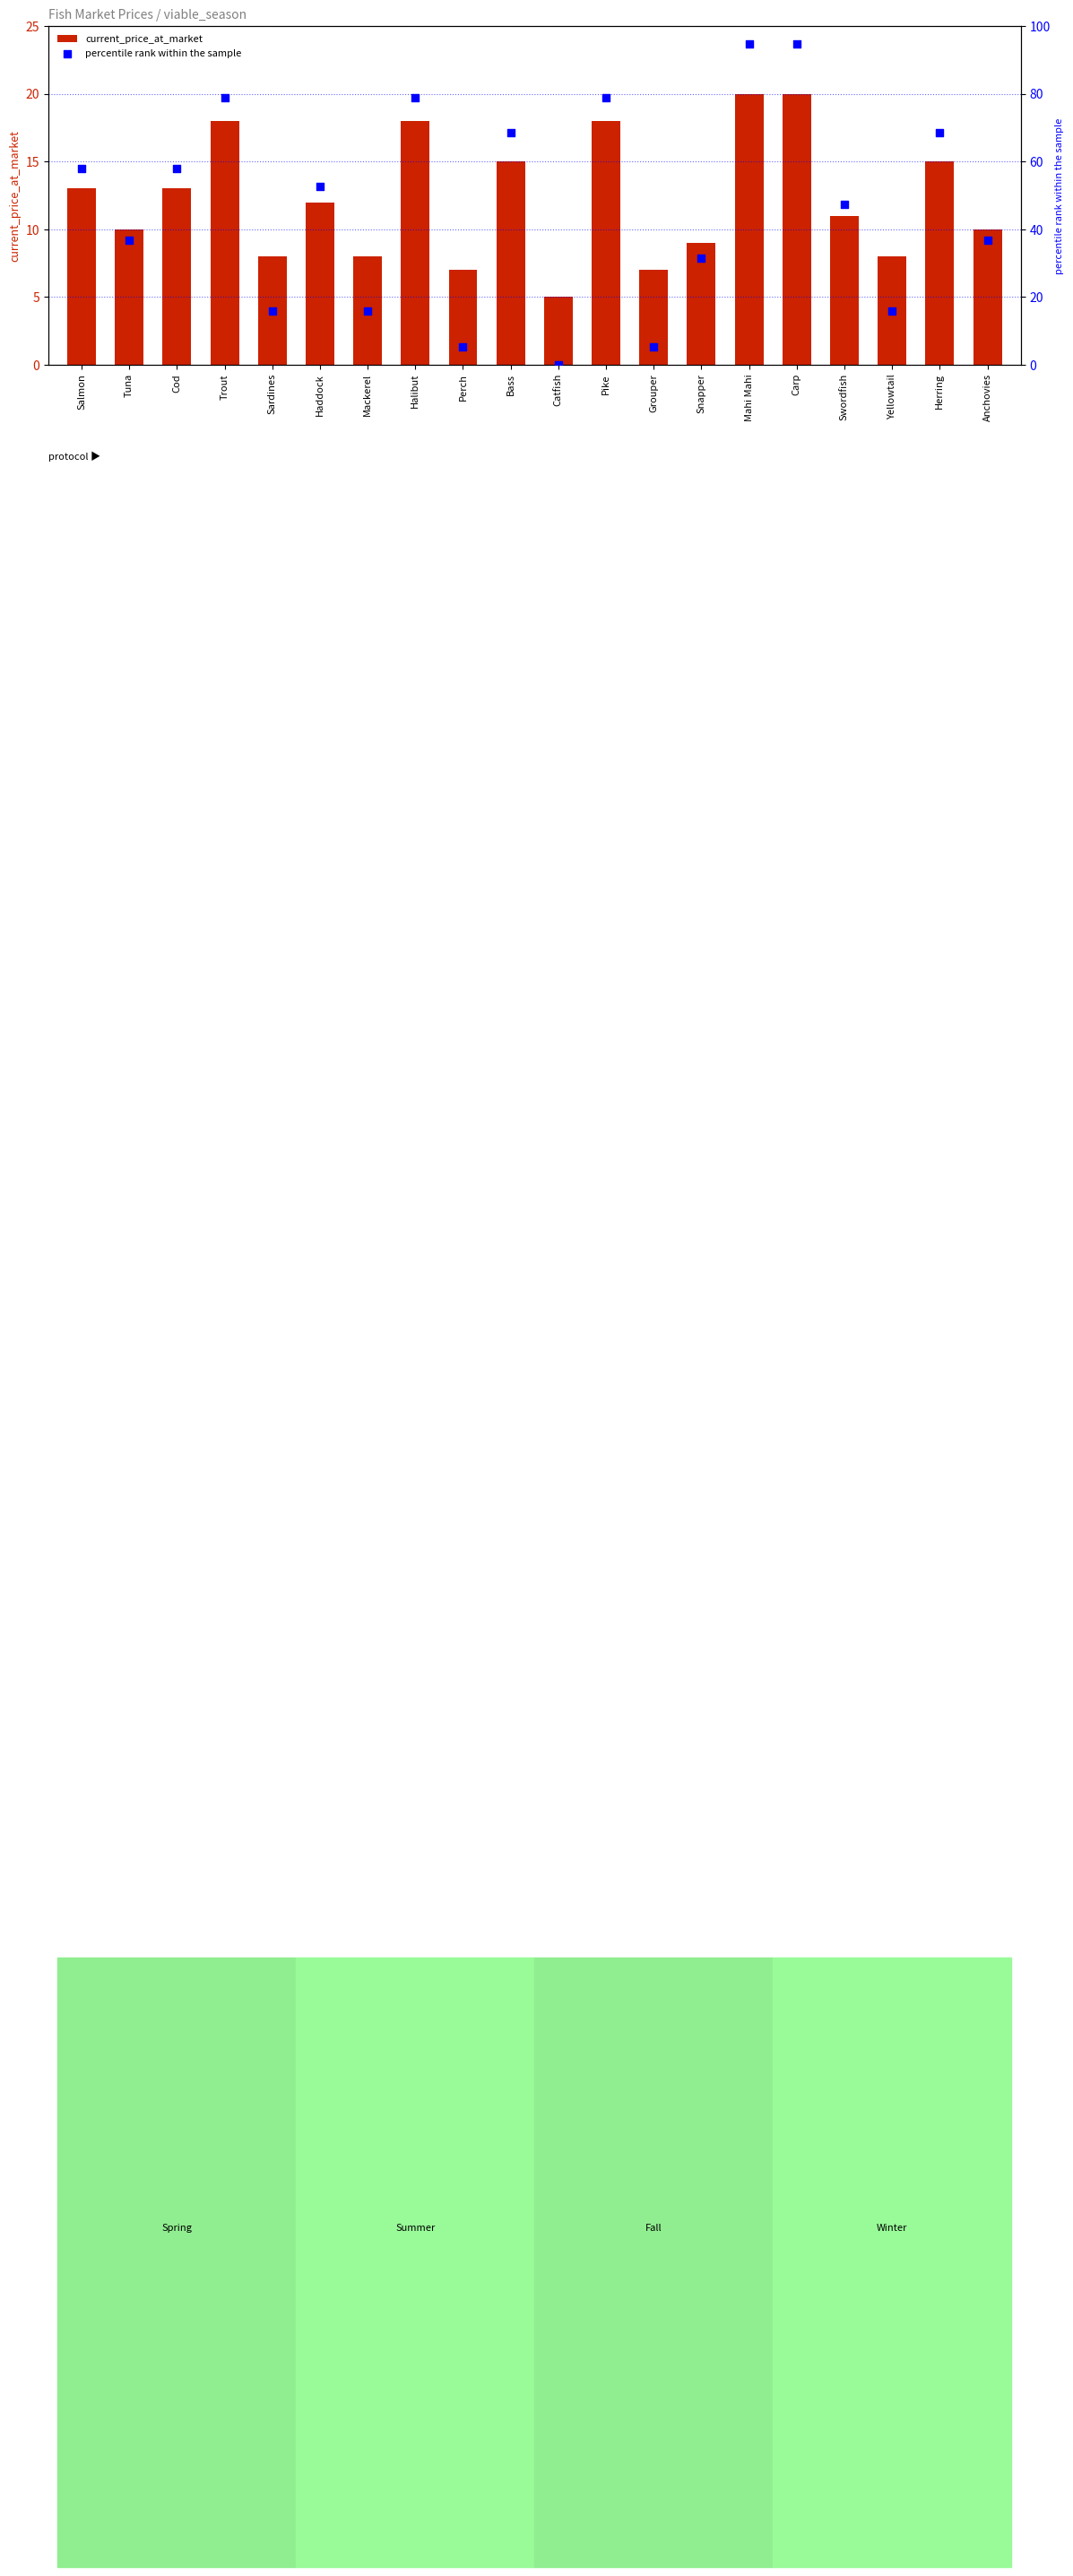

Which series has the largest total across all categories?

percentile rank within the sample